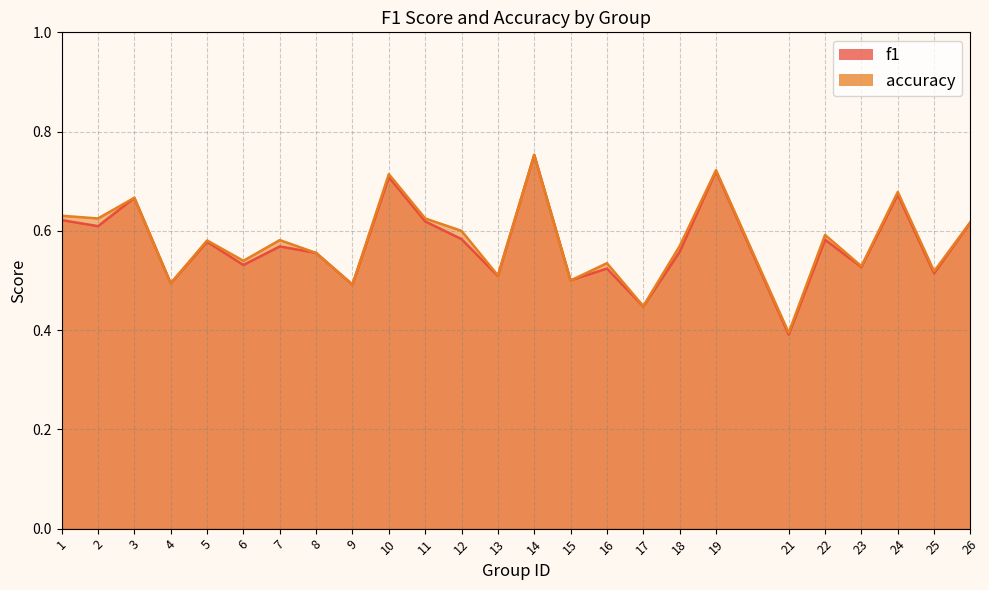

Reading left to right, what are all the values shown in this chart?

f1: 0.6	0.6	0.7	0.5	0.6	0.5	0.6	0.6	0.5	0.7	0.6	0.6	0.5	0.8	0.5	0.5	0.4	0.6	0.7	0.4	0.6	0.5	0.7	0.5	0.6
accuracy: 0.6	0.6	0.7	0.5	0.6	0.5	0.6	0.6	0.5	0.7	0.6	0.6	0.5	0.8	0.5	0.5	0.4	0.6	0.7	0.4	0.6	0.5	0.7	0.5	0.6